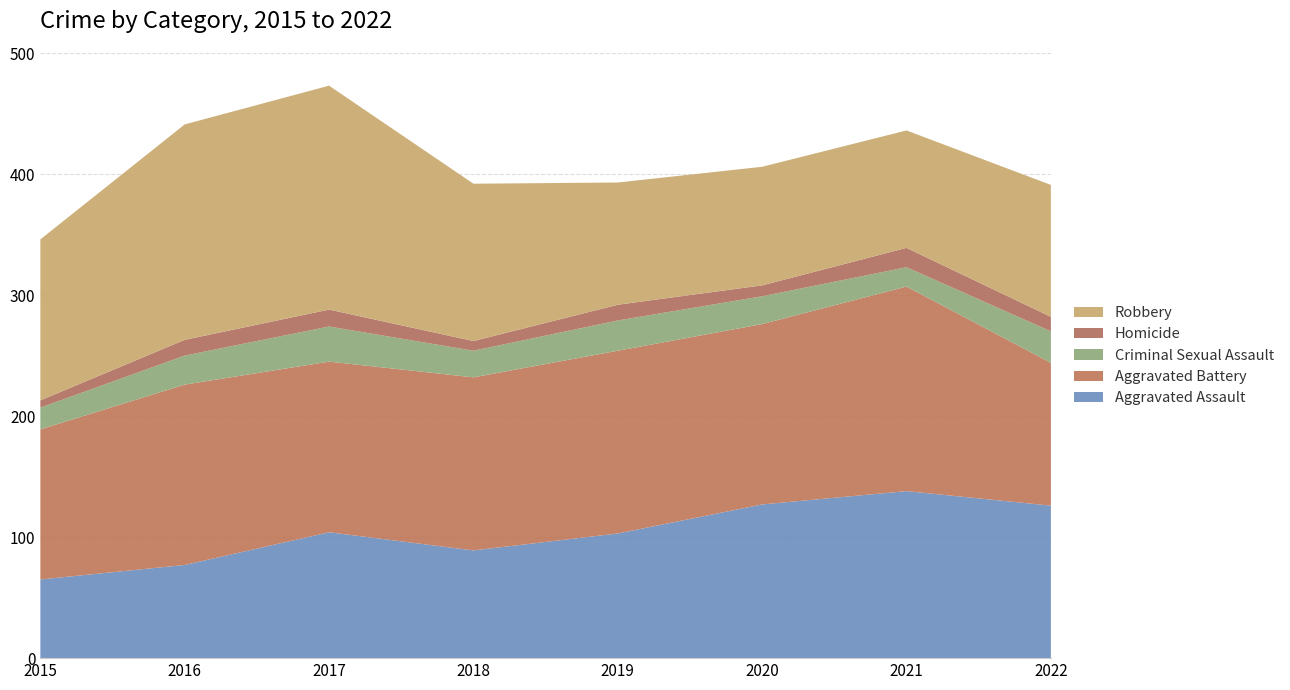

Reading left to right, what are all the values shown in this chart?

Aggravated Assault: 2015=65	2016=77	2017=104	2018=89	2019=103	2020=127	2021=138	2022=126
Aggravated Battery: 2015=124	2016=149	2017=141	2018=143	2019=151	2020=149	2021=169	2022=118
Criminal Sexual Assault: 2015=18	2016=24	2017=29	2018=22	2019=25	2020=23	2021=16	2022=26
Homicide: 2015=6	2016=13	2017=14	2018=8	2019=13	2020=9	2021=16	2022=12
Robbery: 2015=133	2016=178	2017=185	2018=130	2019=101	2020=98	2021=97	2022=109